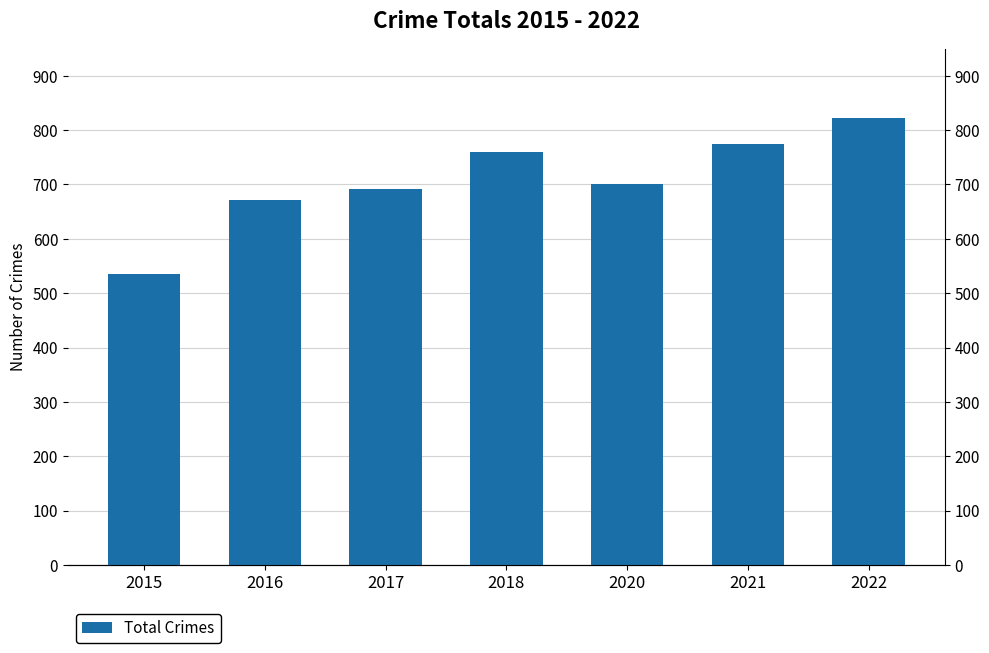

Rank the categories by value from highest to lowest.

2022, 2021, 2018, 2020, 2017, 2016, 2015